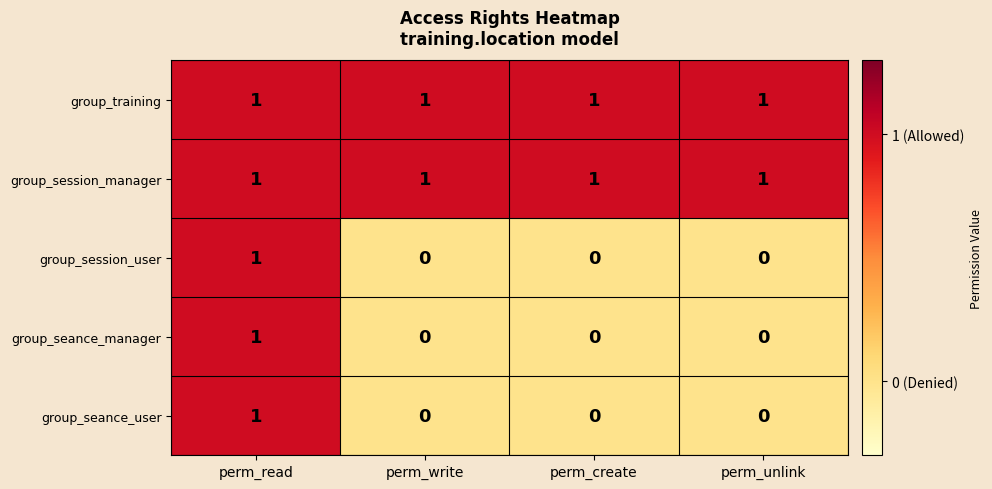

At how many categories does at least one series exceed 0?

4